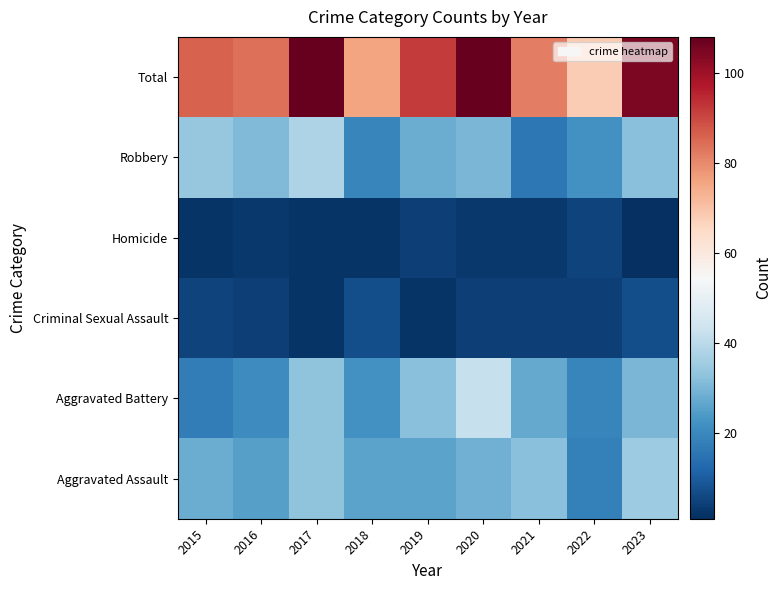

Between 2021 and 2023, which is larger?

2023